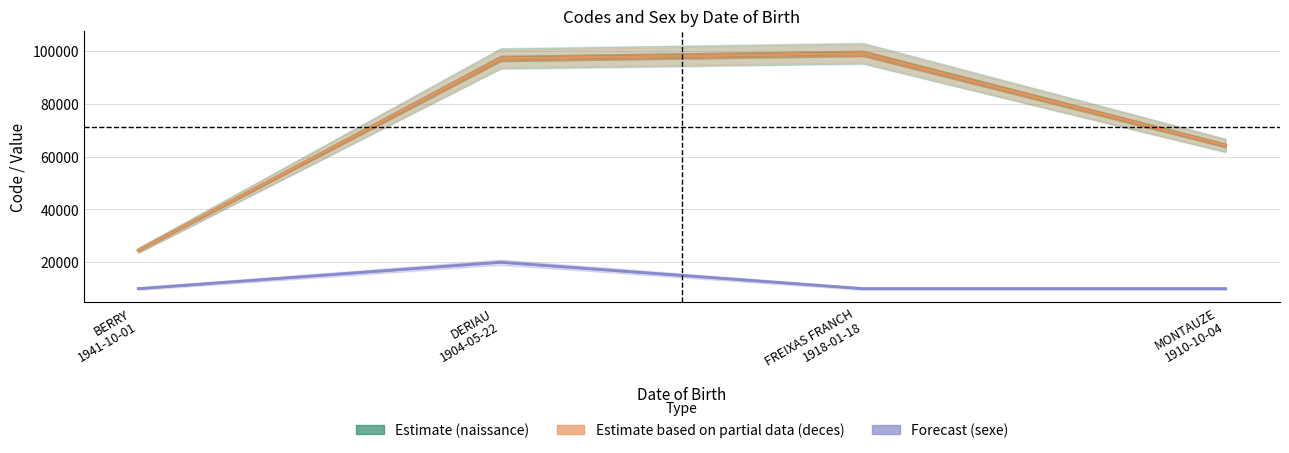

How many lines are shown in the chart?

3